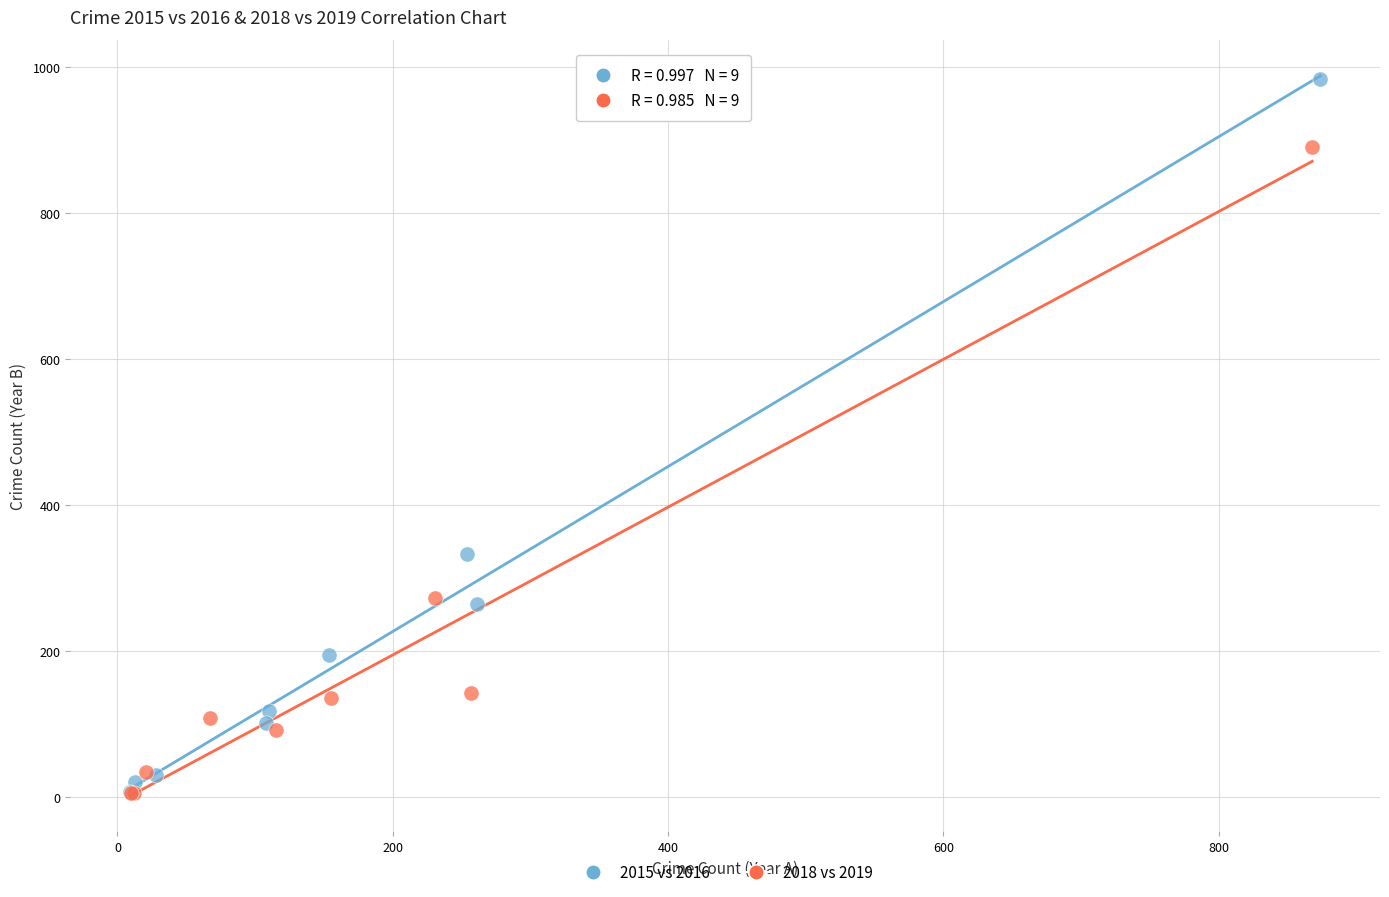

Which series has the largest Y range (max minus min)?

2015 vs 2016